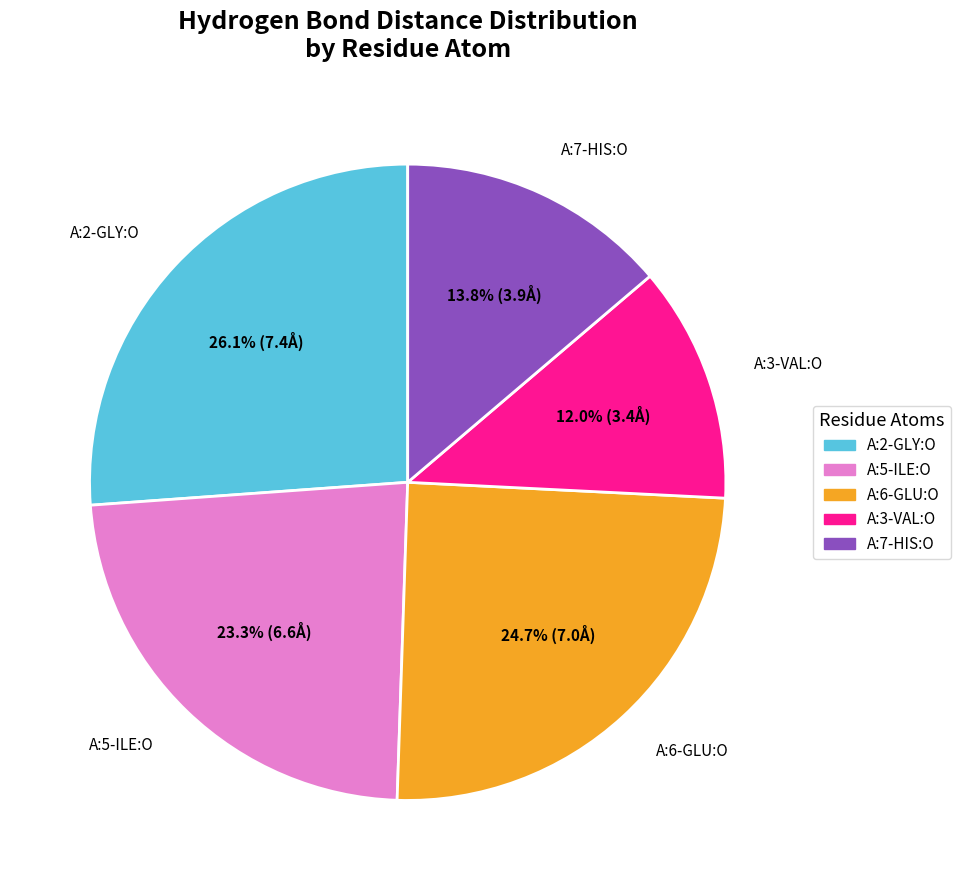

Does any single category account for the majority?

No